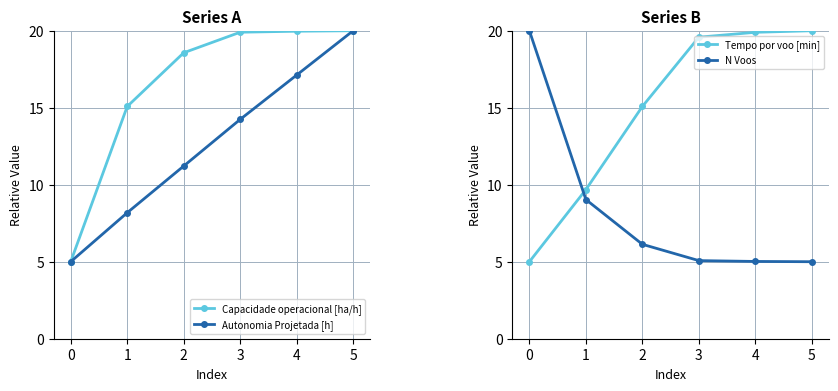

List the series in order of their overall mean, highest first.

Capacidade operacional [ha/h], Tempo por voo [min], Autonomia Projetada [h], N Voos